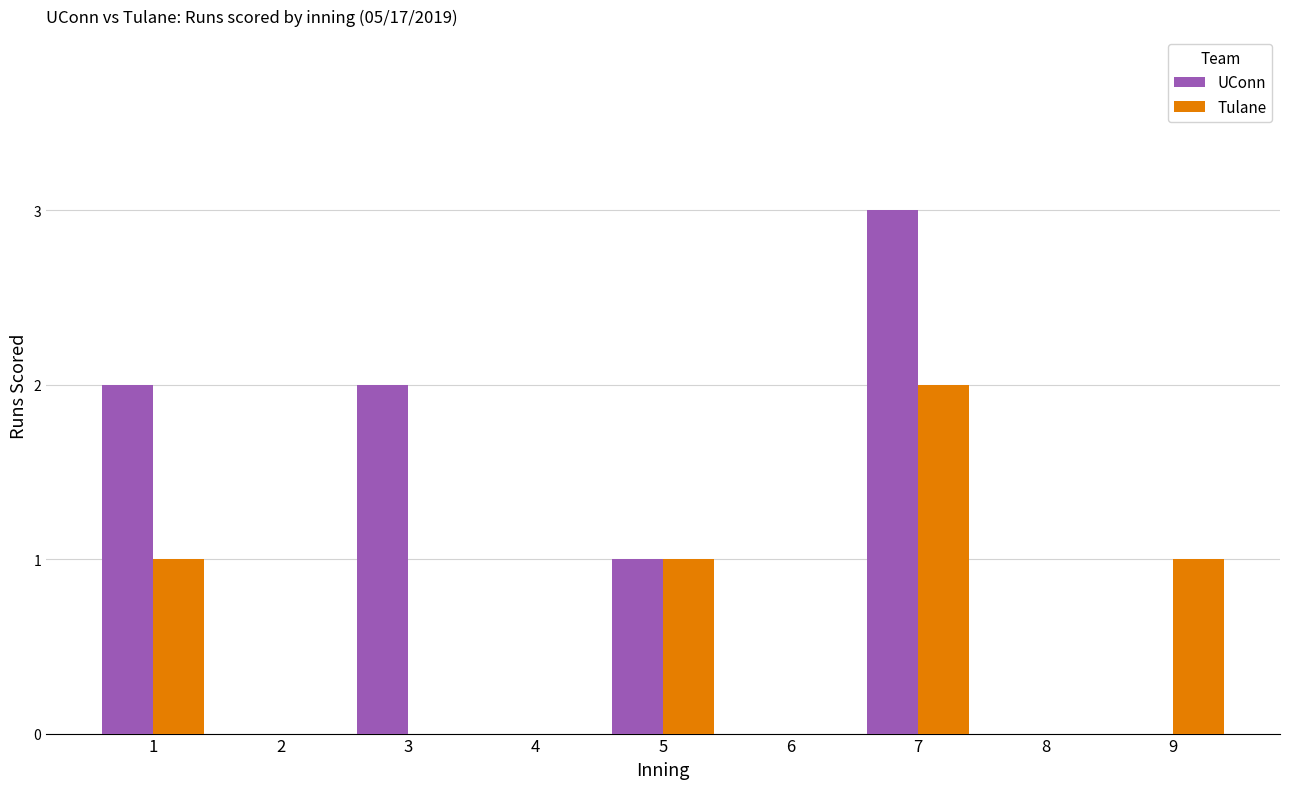

Which series changed the most between 6 and 7?

UConn